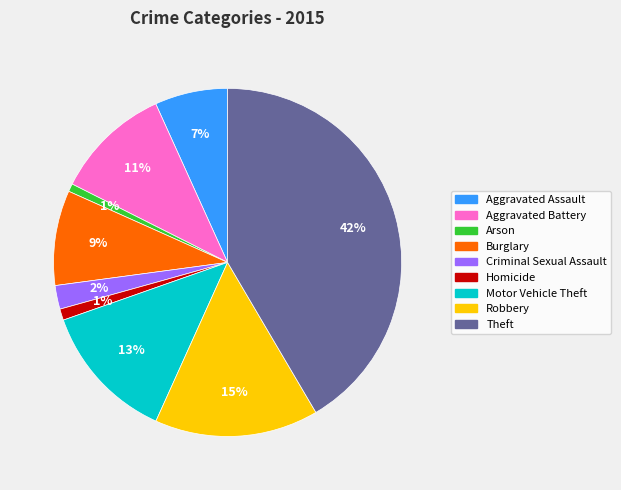

To the nearest percent, what is the average slice percentage?

11%